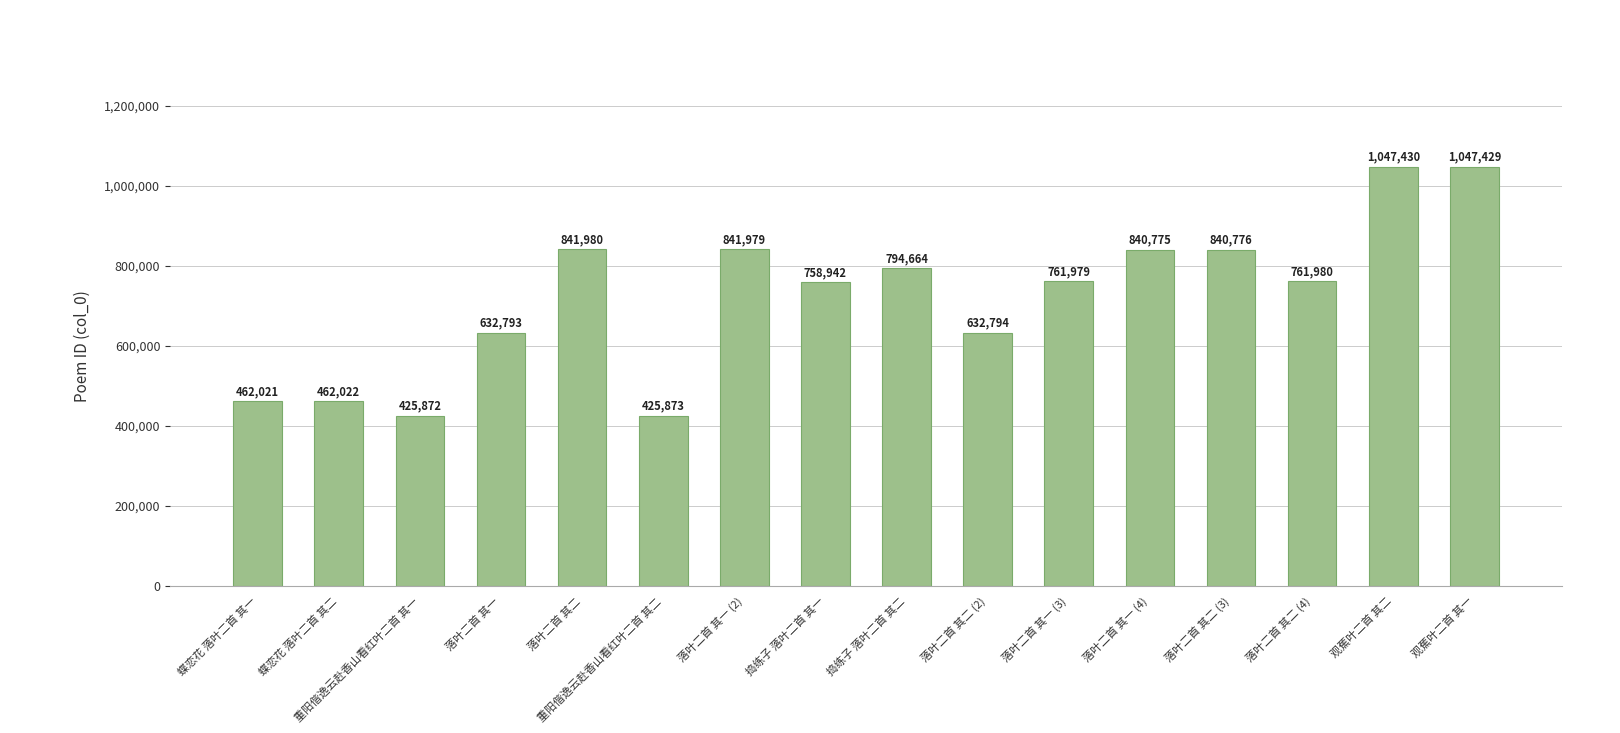

What value does the data have at 落叶二首 其二 (3)?

840776